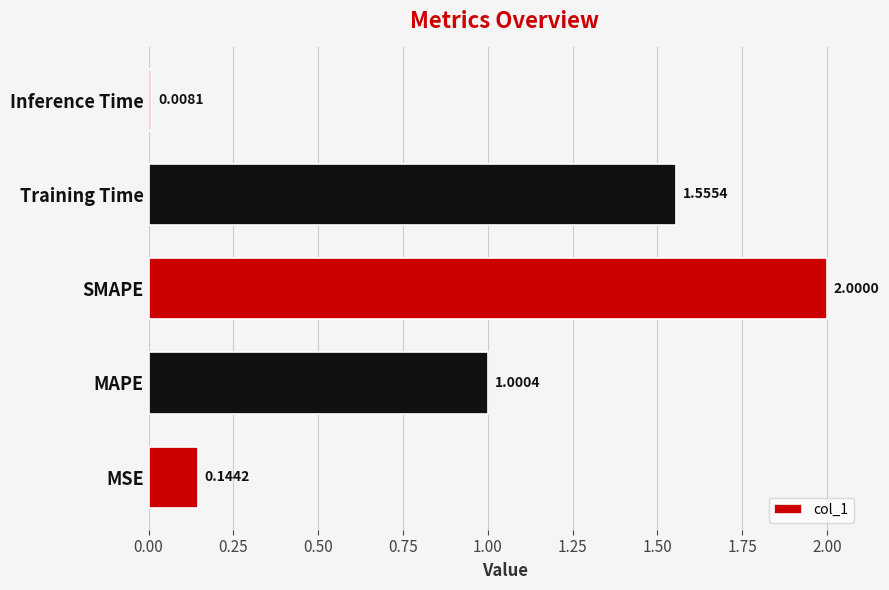

List the labels in order of value, smallest first.

Inference Time, MSE, MAPE, Training Time, SMAPE